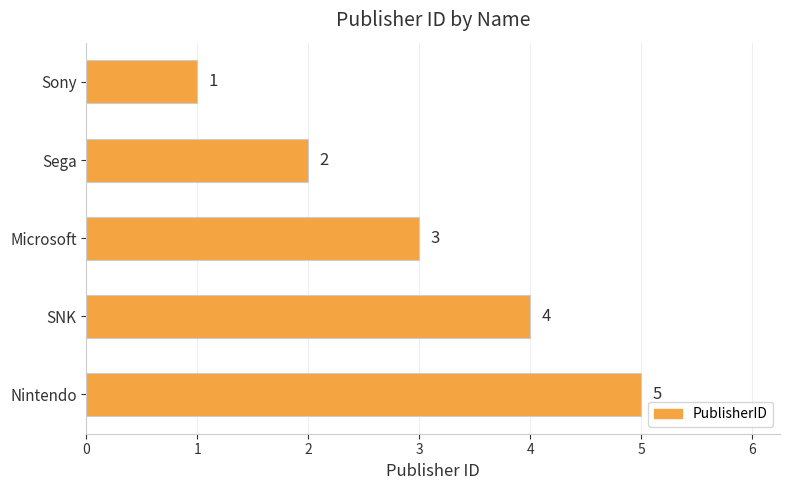

Which has a higher value, Microsoft or Nintendo?

Nintendo